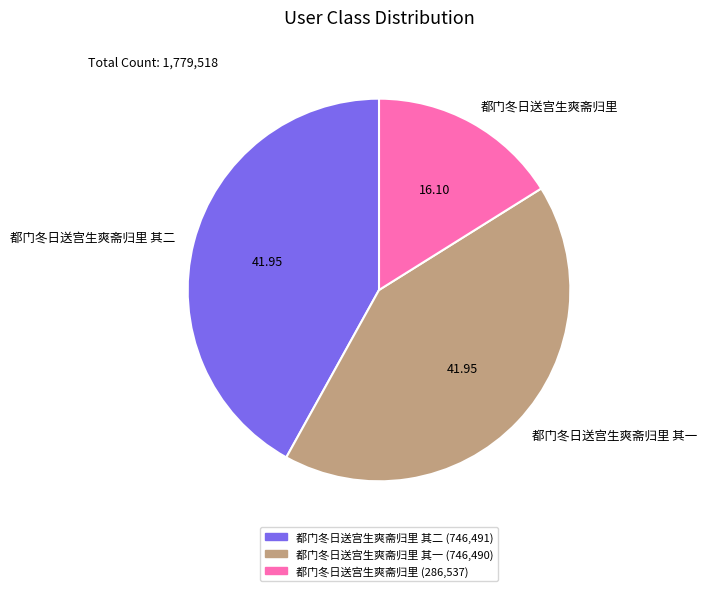

What is the smallest slice in the pie chart?

都门冬日送宫生爽斋归里